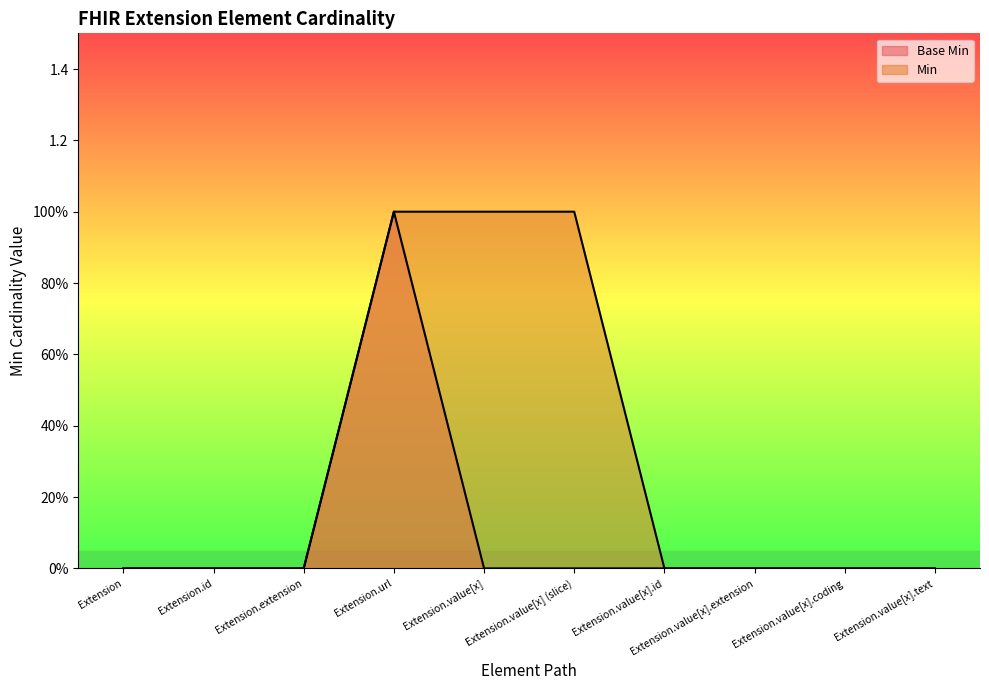

At which label is Min closest to 0?

Extension